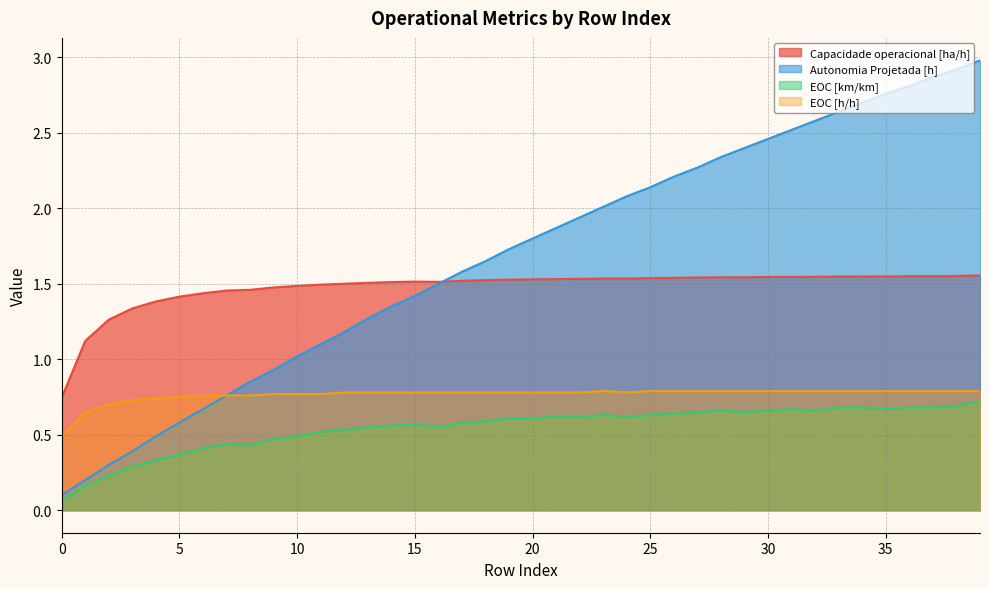

List the series in order of their peak value, lowest first.

EOC [km/km], EOC [h/h], Capacidade operacional [ha/h], Autonomia Projetada [h]